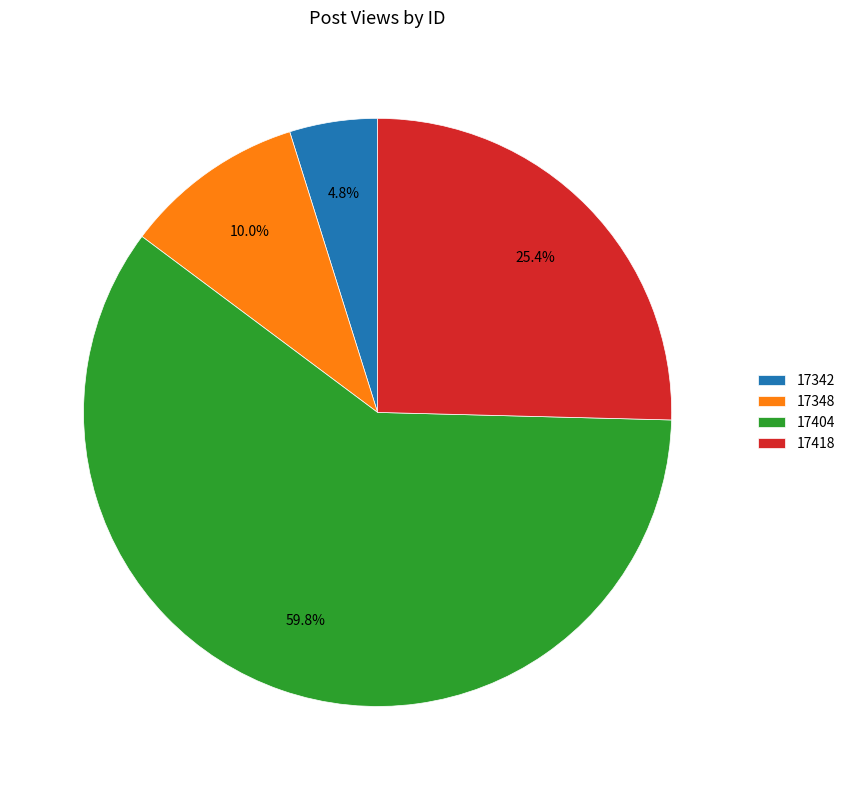

To the nearest percent, what portion does 17348 represent?

10%